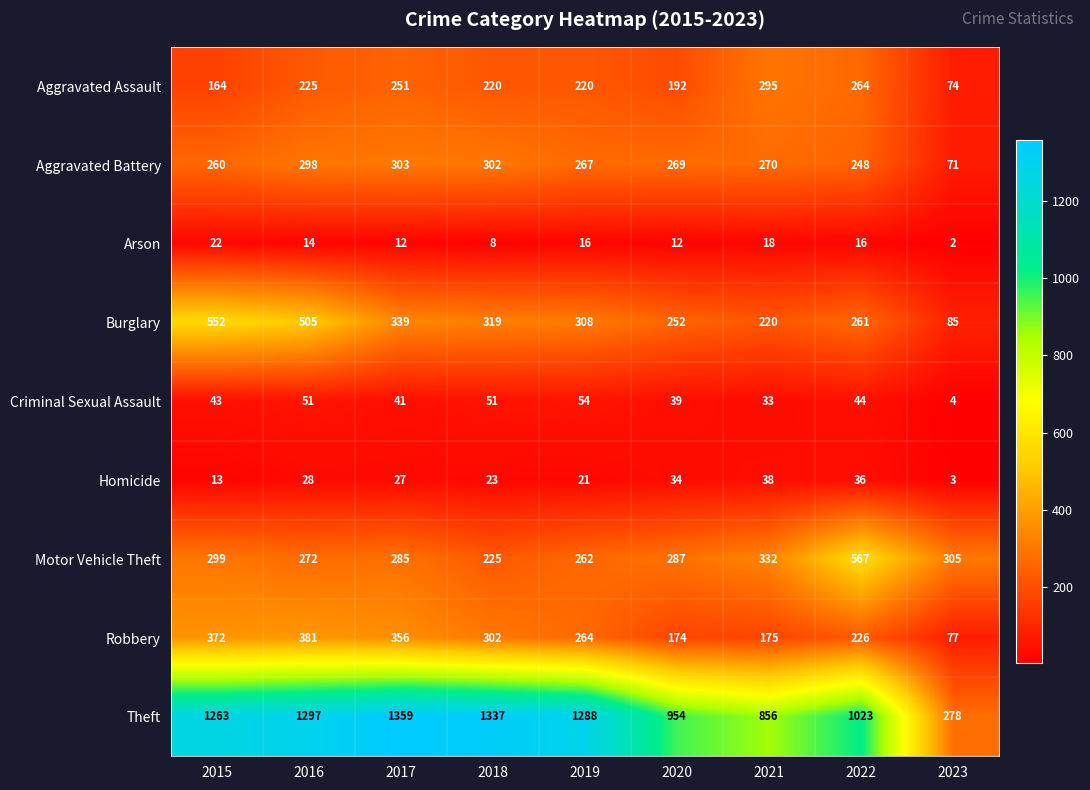

How many values in the Burglary series are below 308?

4